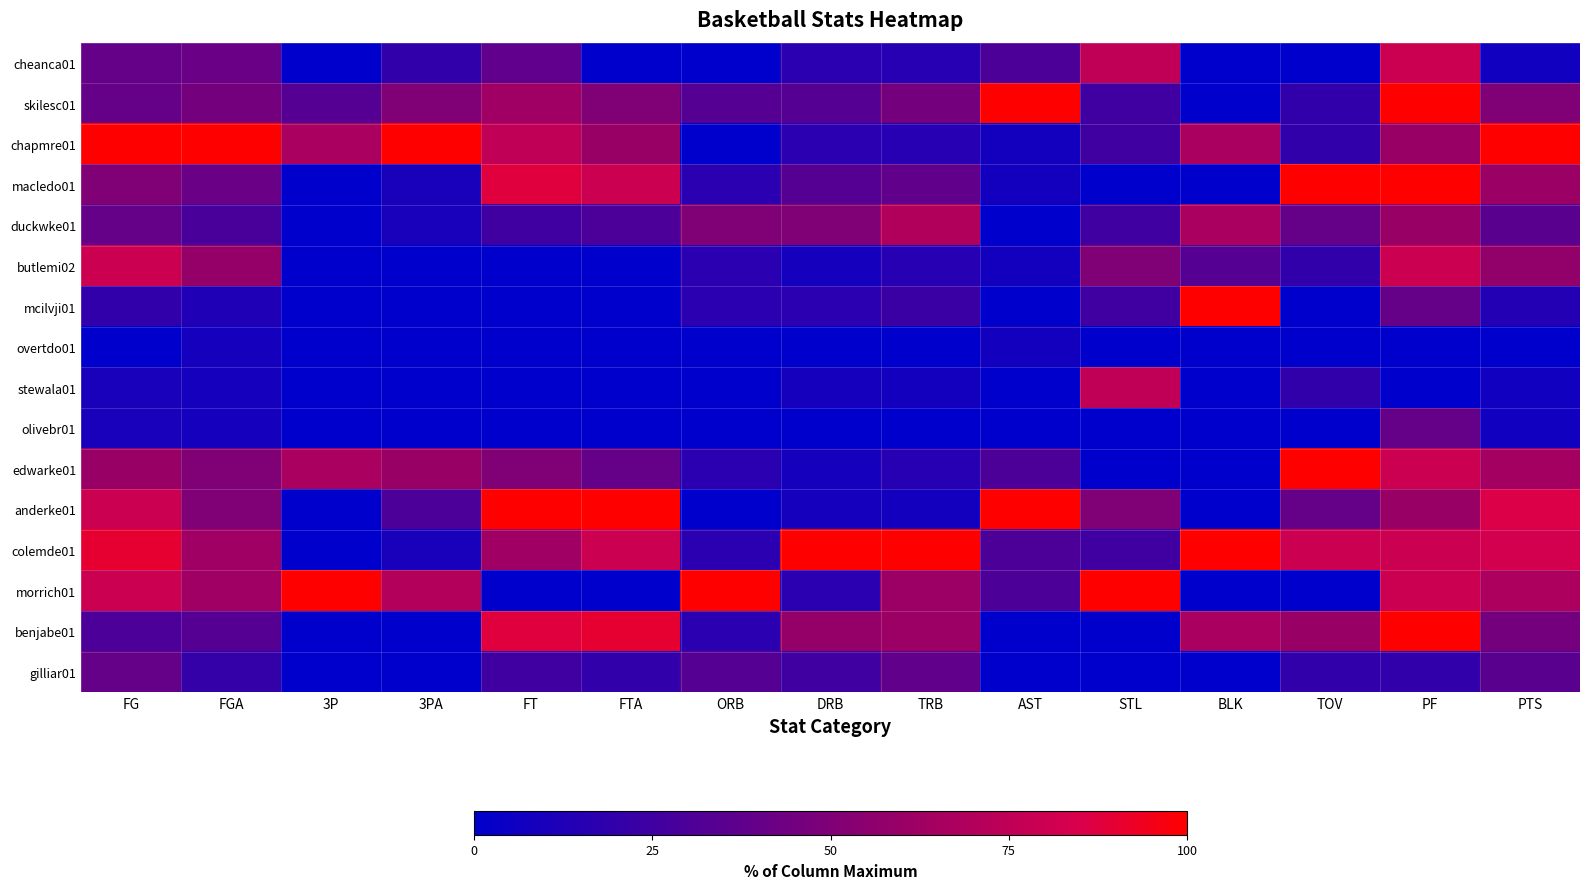

At how many categories does at least one series exceed 91?

15